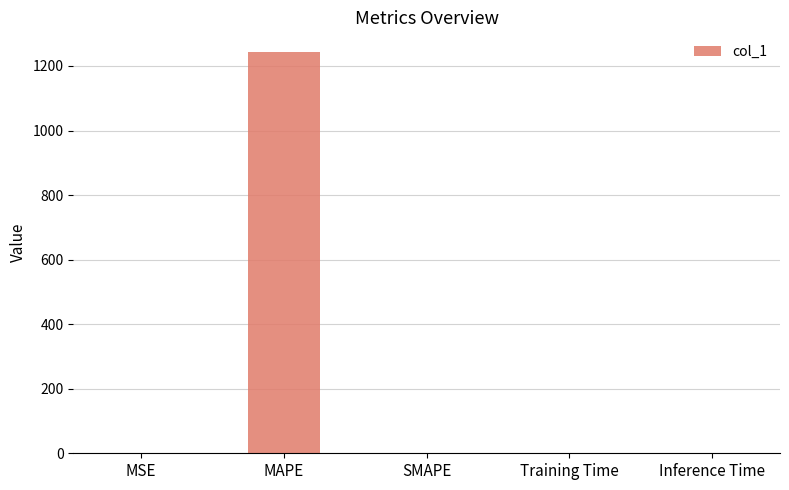

True or false: the data shows 0.0 at Inference Time.

True